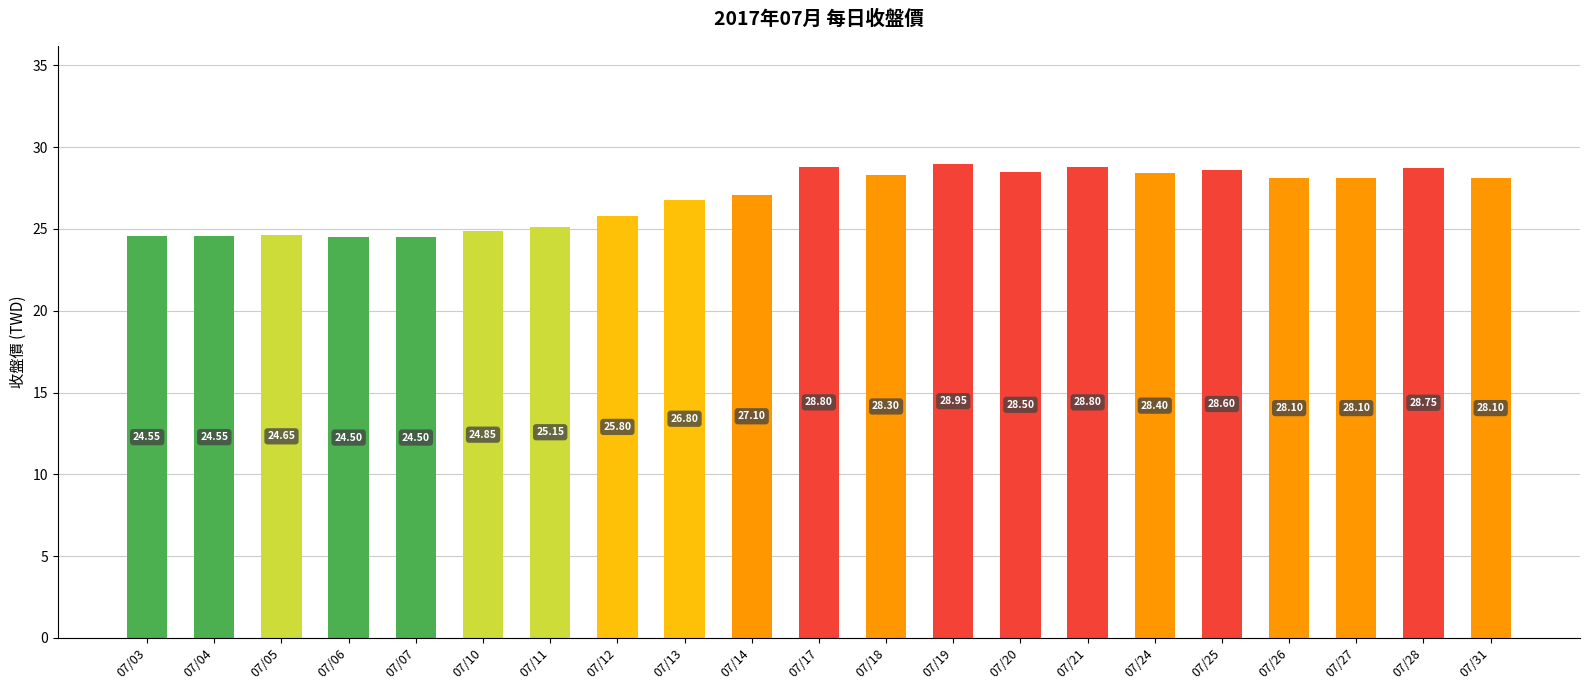

Does the chart contain stacked bars?

No